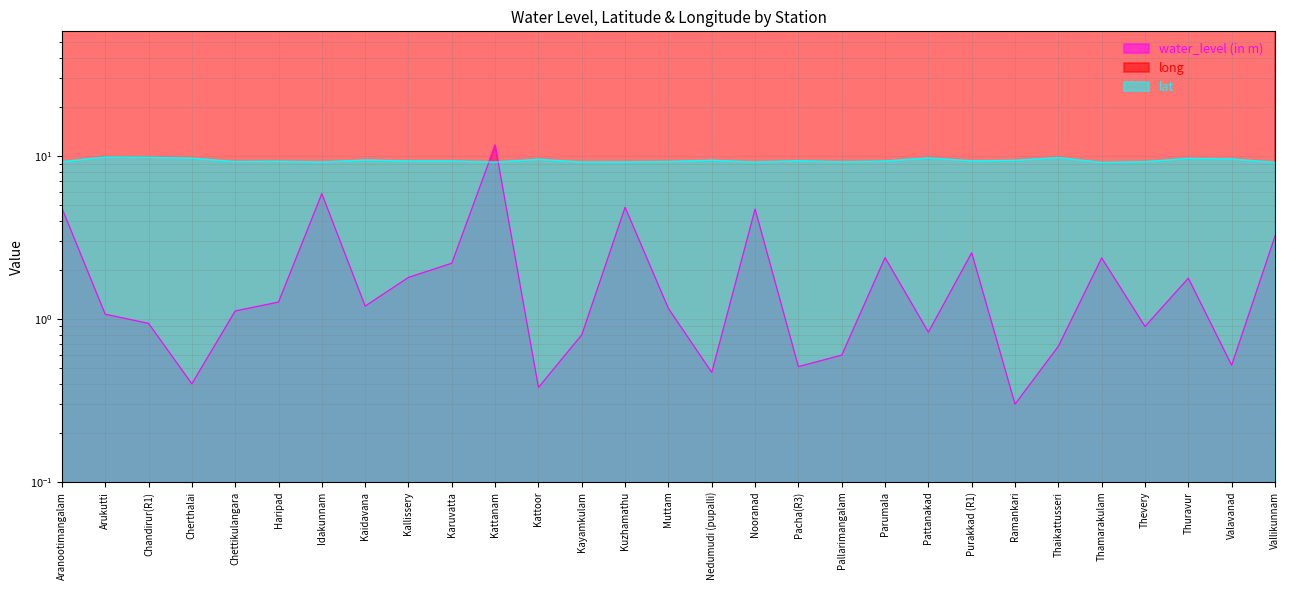

What value does the long series have at Kuzhamathu?

76.6